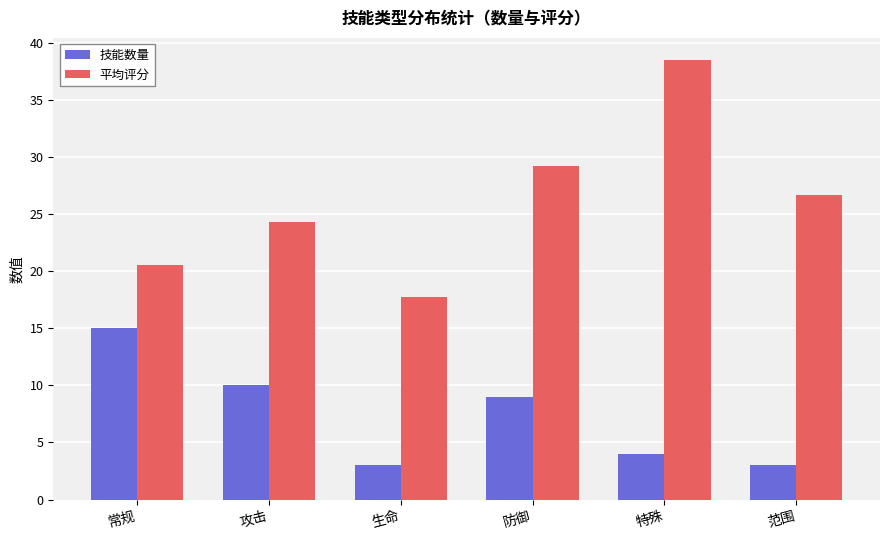

What is the difference between the highest and lowest values at 范围?

23.7